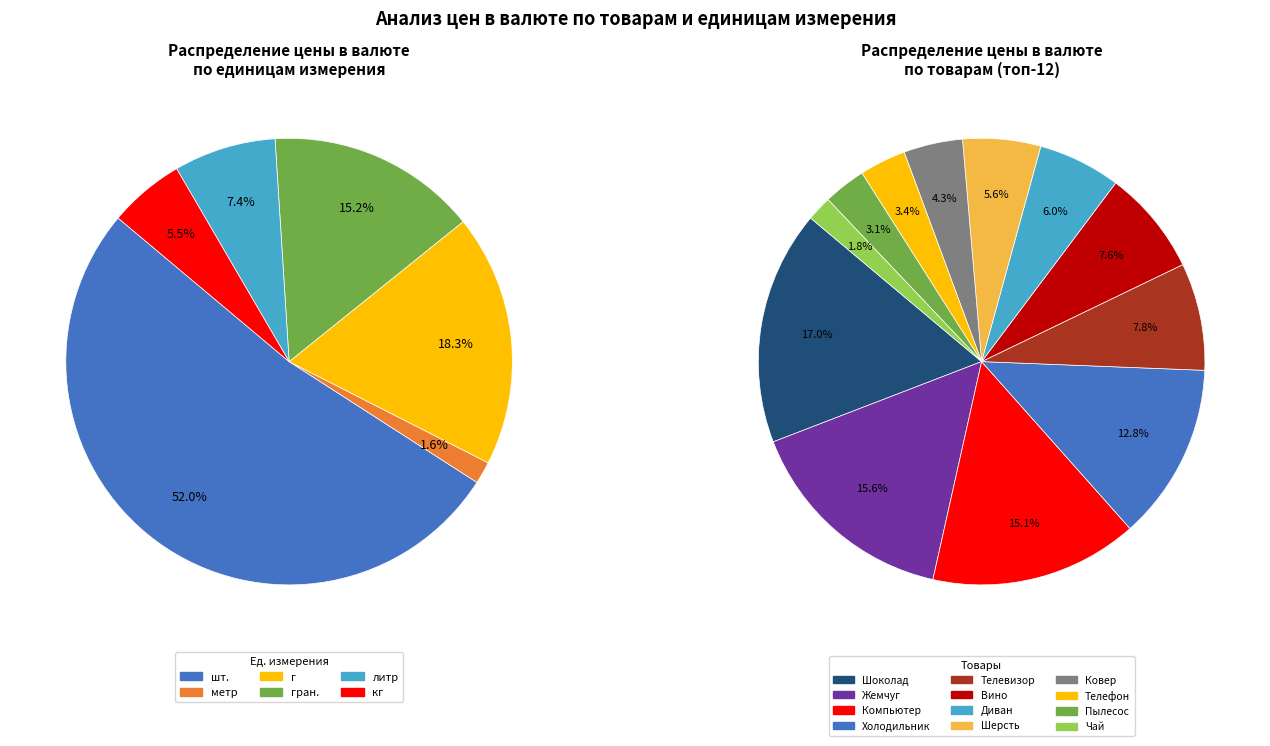

What is the change in value from Диван to Шоколад?

+643